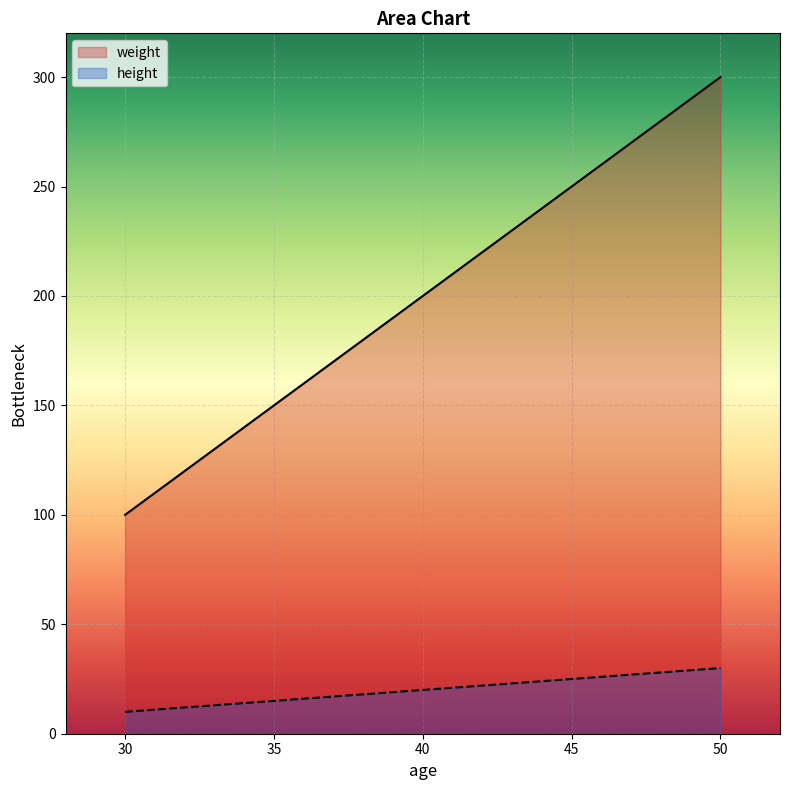

How many height values are between 10 and 30?

3